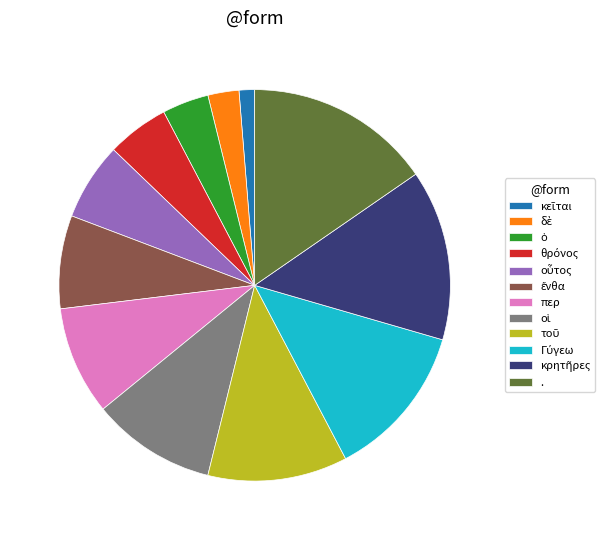

Does περ account for over 50% of the chart?

No